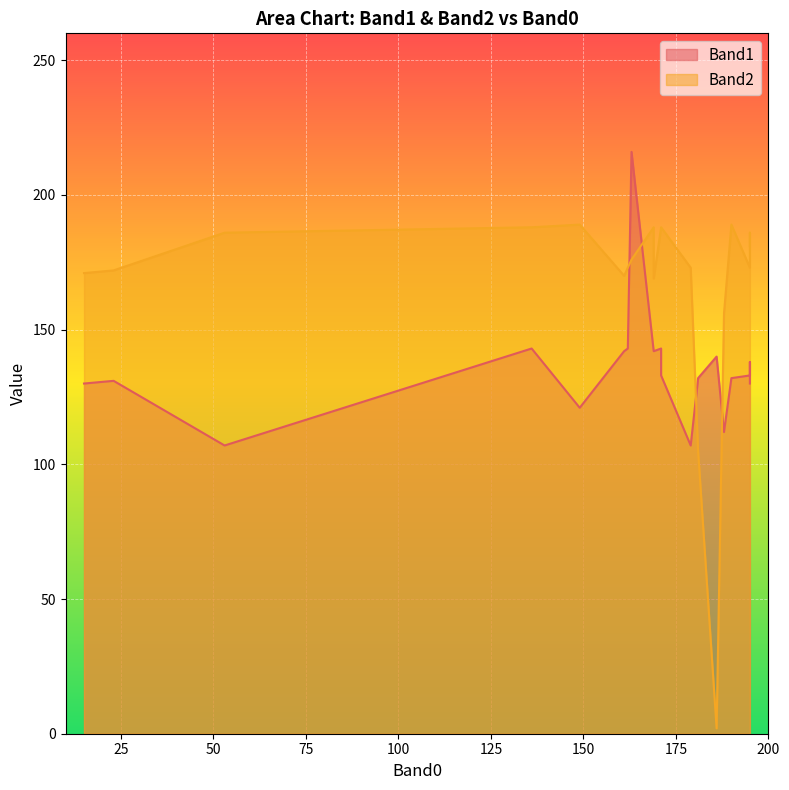

How many intersections are there between Band2 and Band1?

4